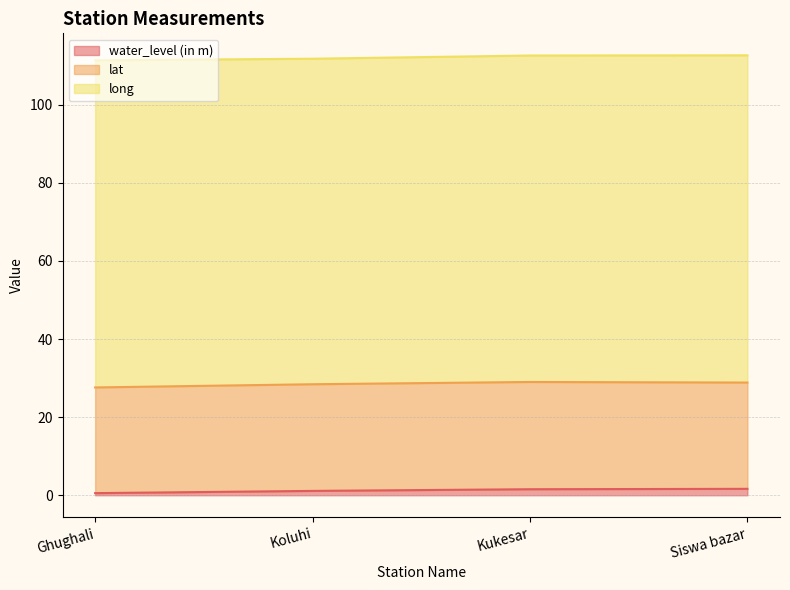

True or false: lat and long intersect in this chart.

False